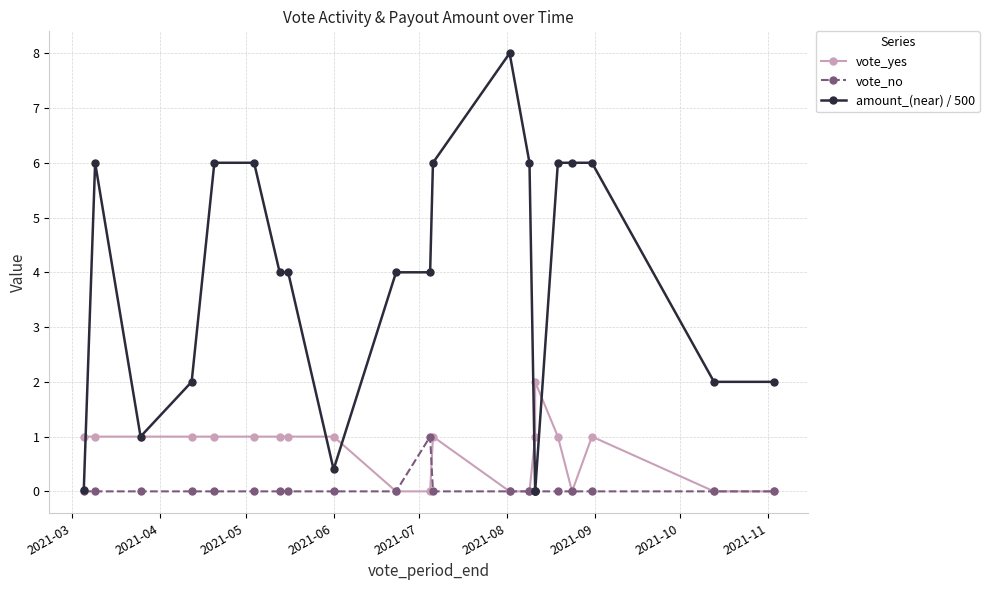

Is it true that vote_no equals -0.5 at 2021-06?

False